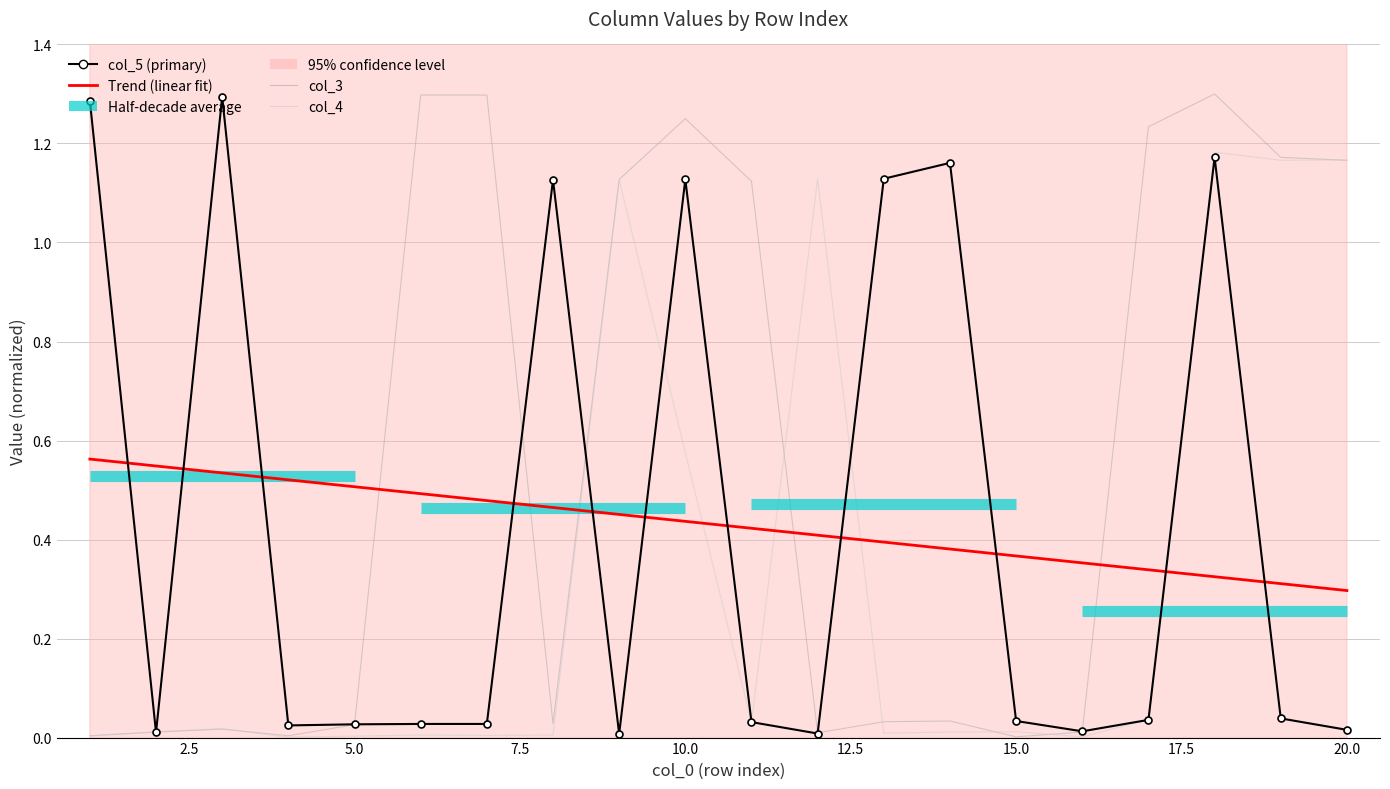

What is the value of the col_4 point at the 9th from the left?

1.1